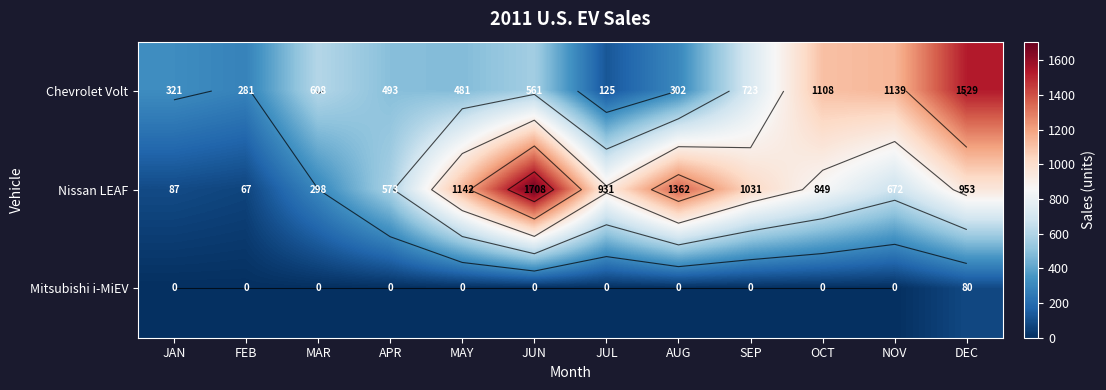

Which series has the widest spread of values?

Nissan LEAF